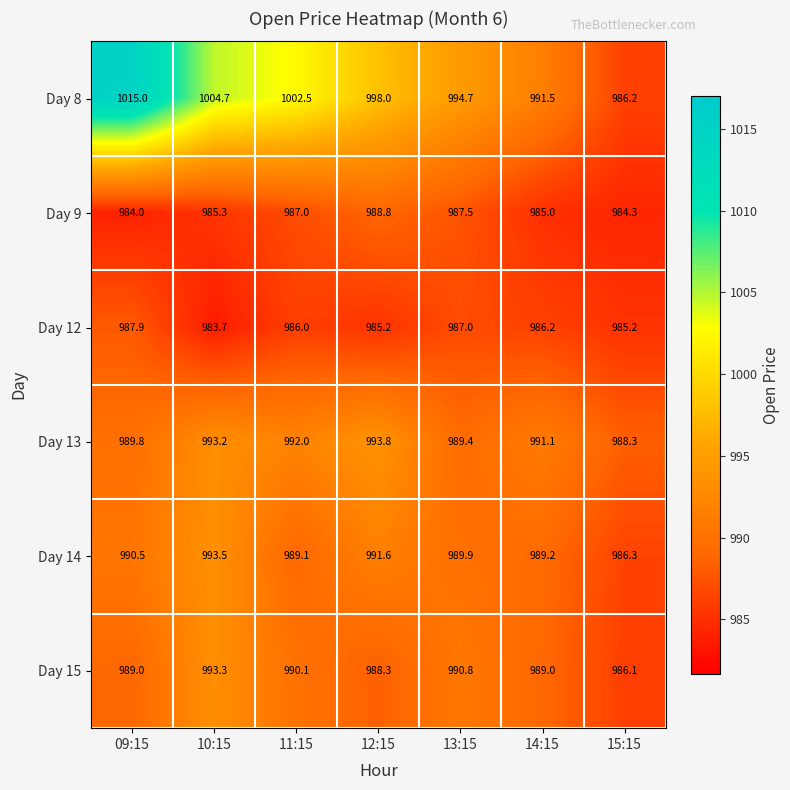

Which series has the largest total across all categories?

Day 8